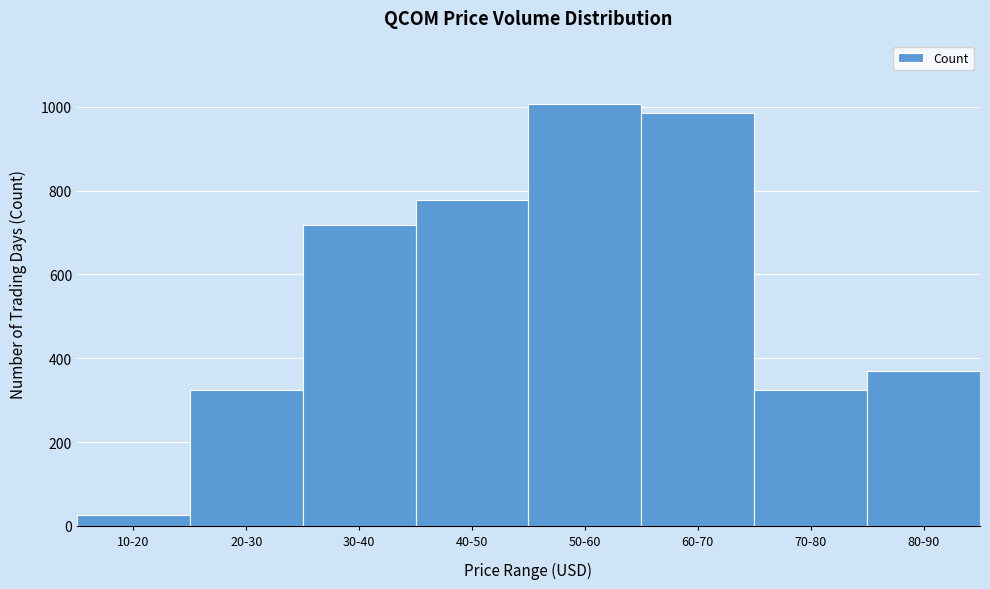

Approximately how many times larger is the value at 50-60 compared to 10-20?

40.3